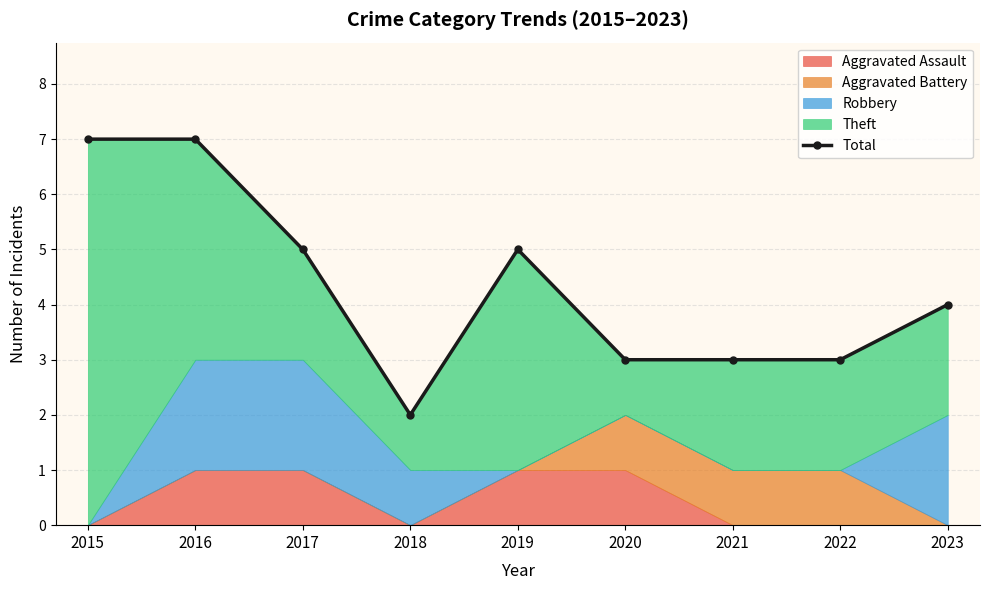

What is the sum of all values?

39